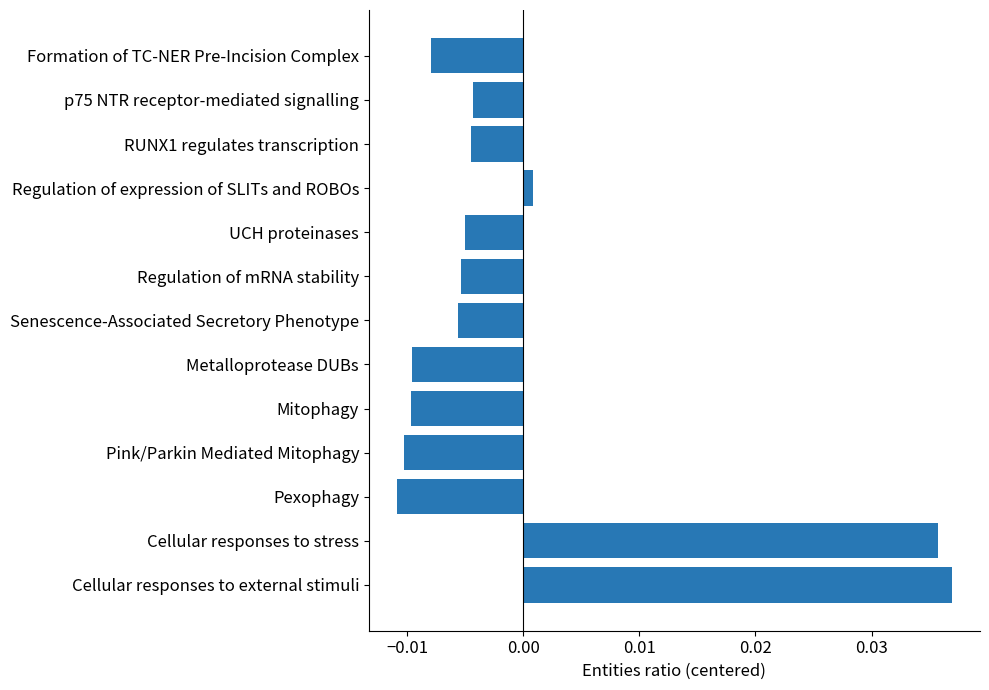

Between Metalloprotease DUBs and Cellular responses to external stimuli, which is larger?

Cellular responses to external stimuli